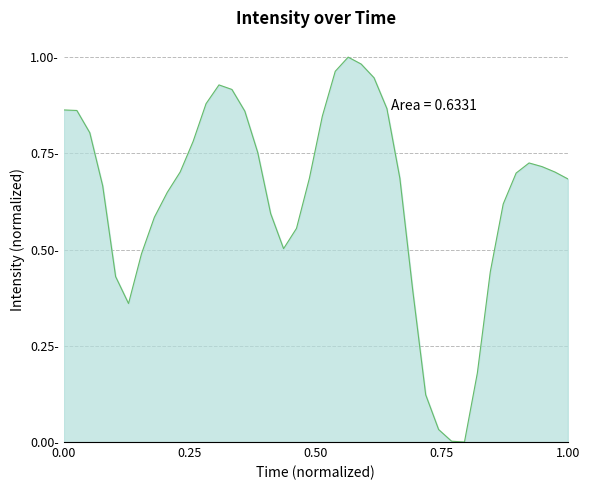

How many interior local peaks (higher than both neighbors) does the data have?

3